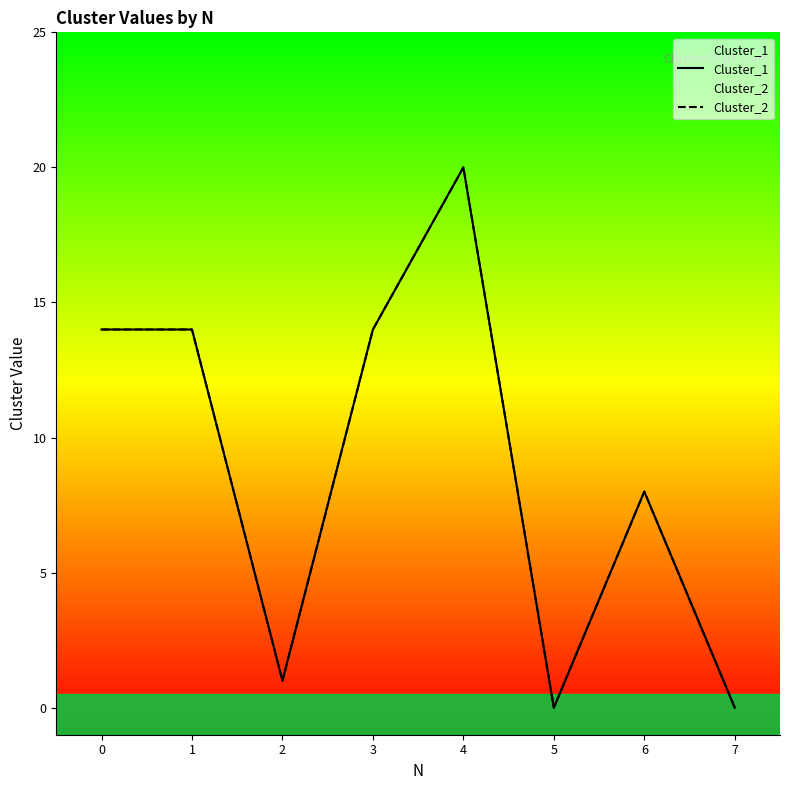

At which category does the chart reach its minimum across all series?

5